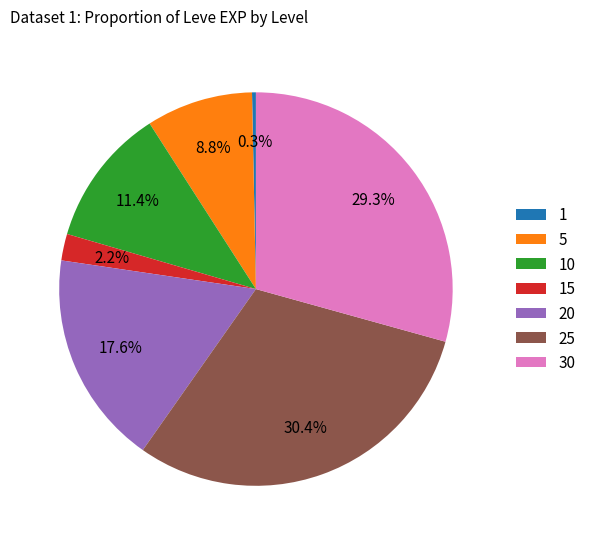

Rank the categories by value from highest to lowest.

25, 30, 20, 10, 5, 15, 1